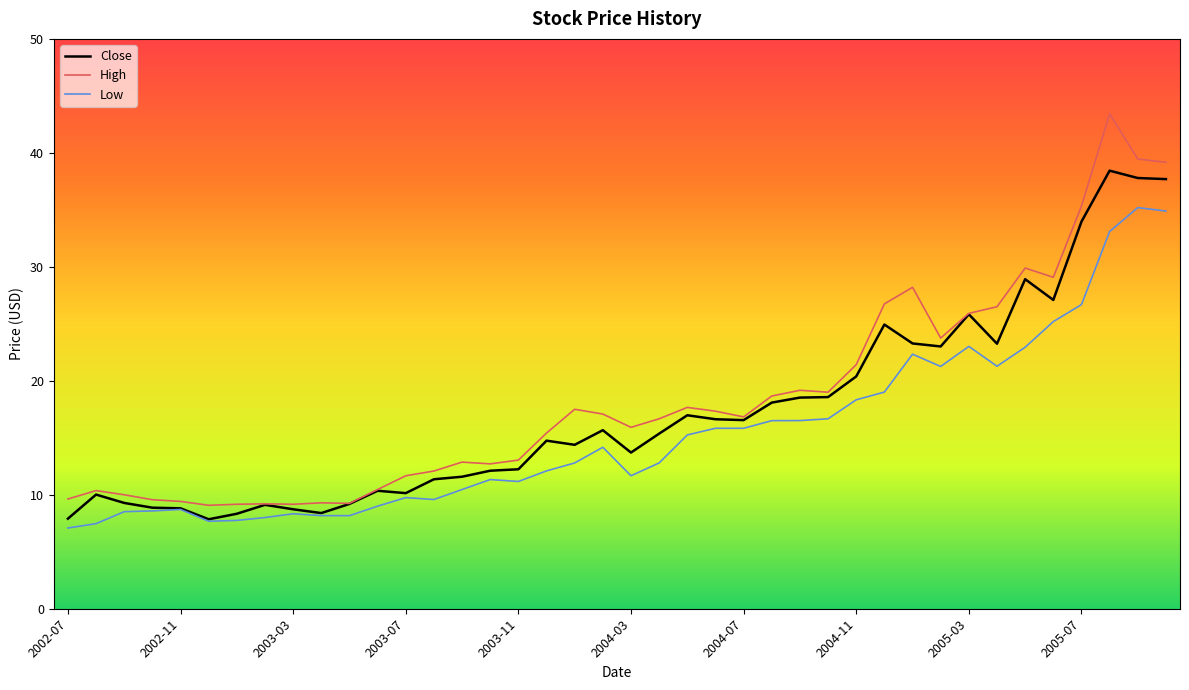

What is the highest value of the High series?

43.4